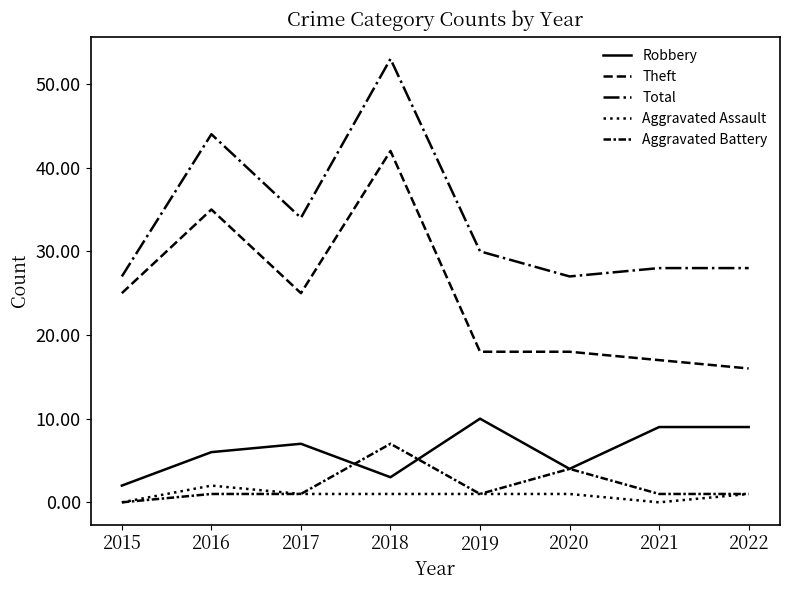

At which category does the chart reach its minimum across all series?

2015